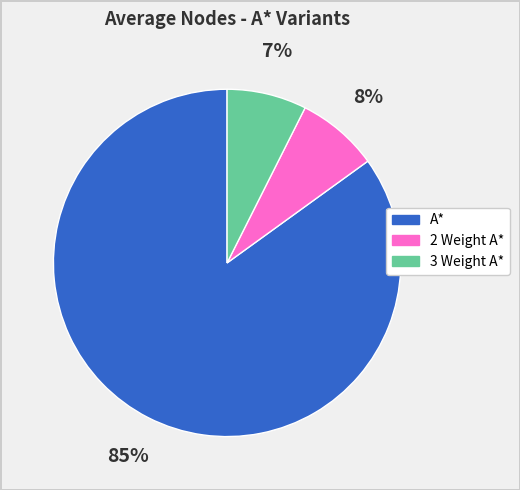

What is the largest slice in the pie chart?

A*